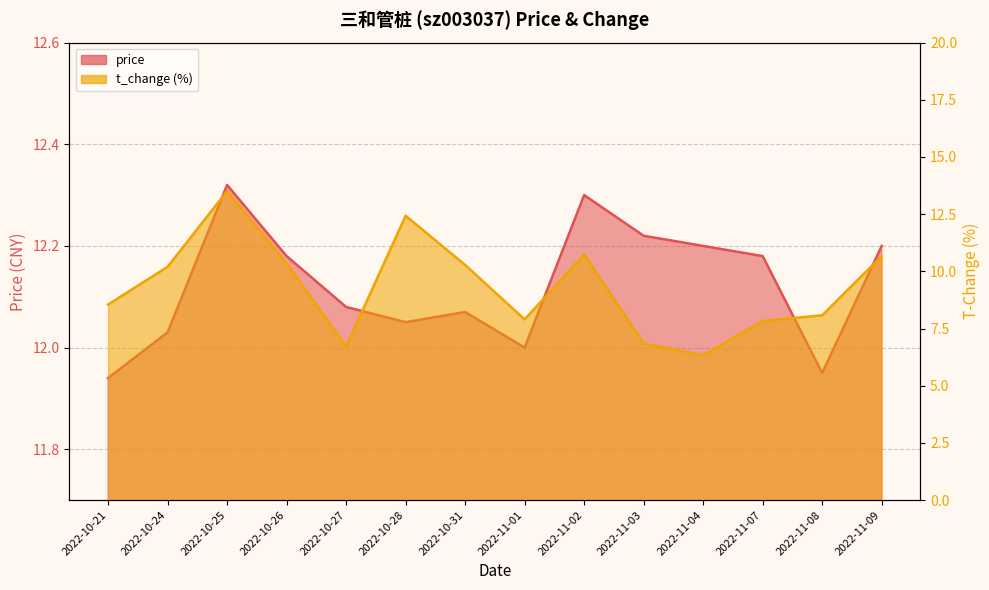

What is the difference between the maximum and second lowest values in the t_change series?

6.8